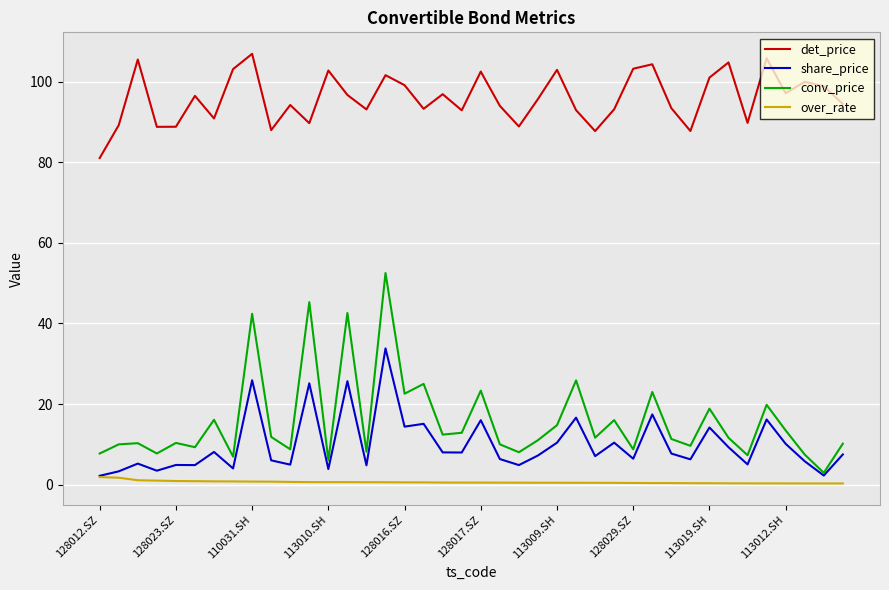

Which series has the largest range (max minus min)?

conv_price